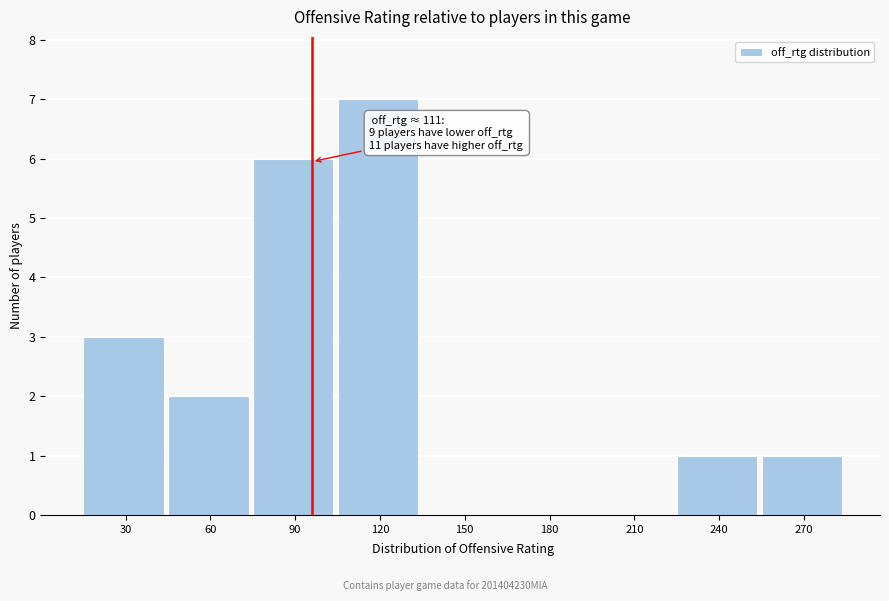

Reading left to right, list all the values displayed in this chart.

30=3	60=2	90=6	120=7	150=0	180=0	210=0	240=1	270=1